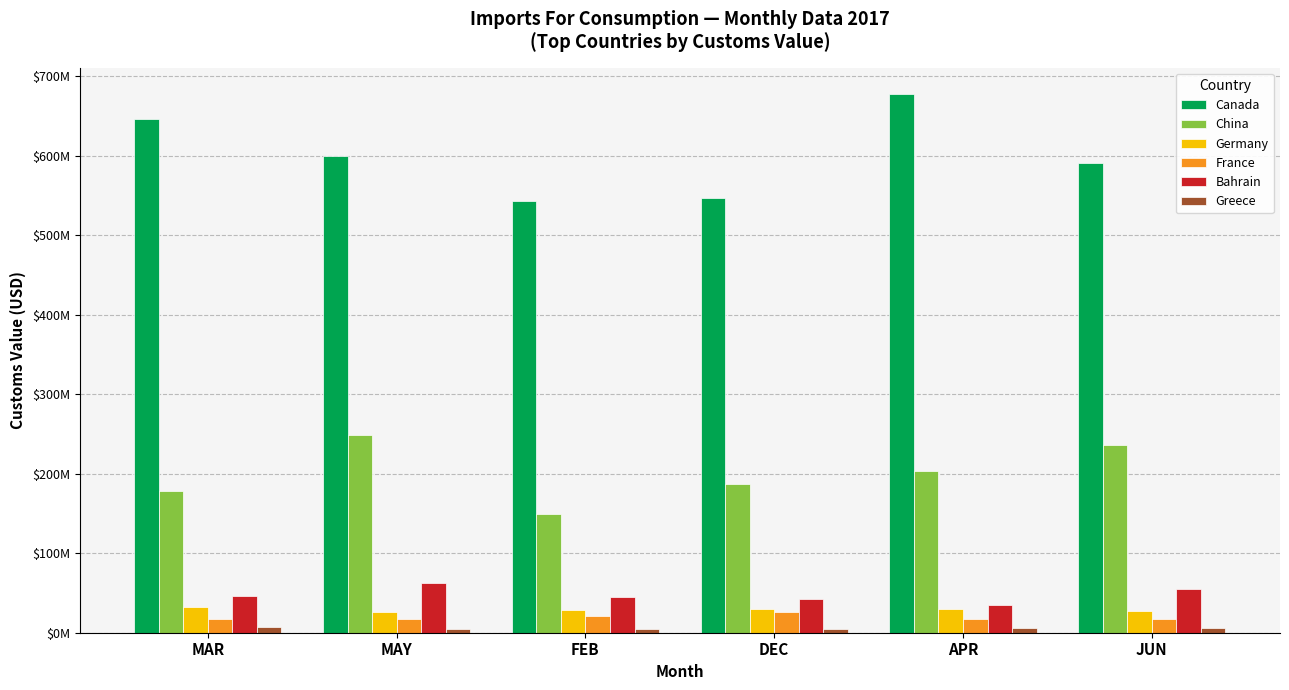

How many bars are there in each group?

6